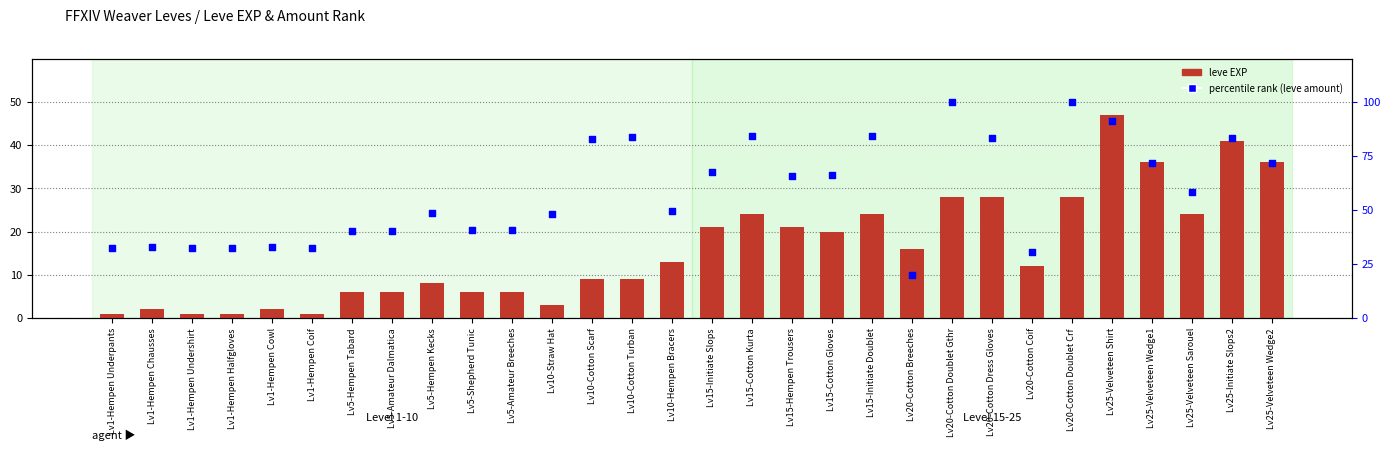

Which series reaches the maximum Y coordinate?

percentile rank (leve amount)